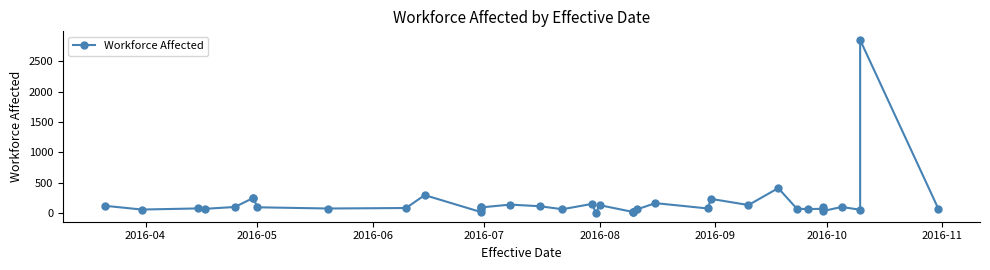

Reading left to right, what are all the values shown in this chart?

125	63	81	75	105	255	257	100	80	88	300	24	69	106	97	144	117	68	156	5	135	23	22	22	65	168	81	237	137	415	76	71	75	107	38	105	60	2848	77